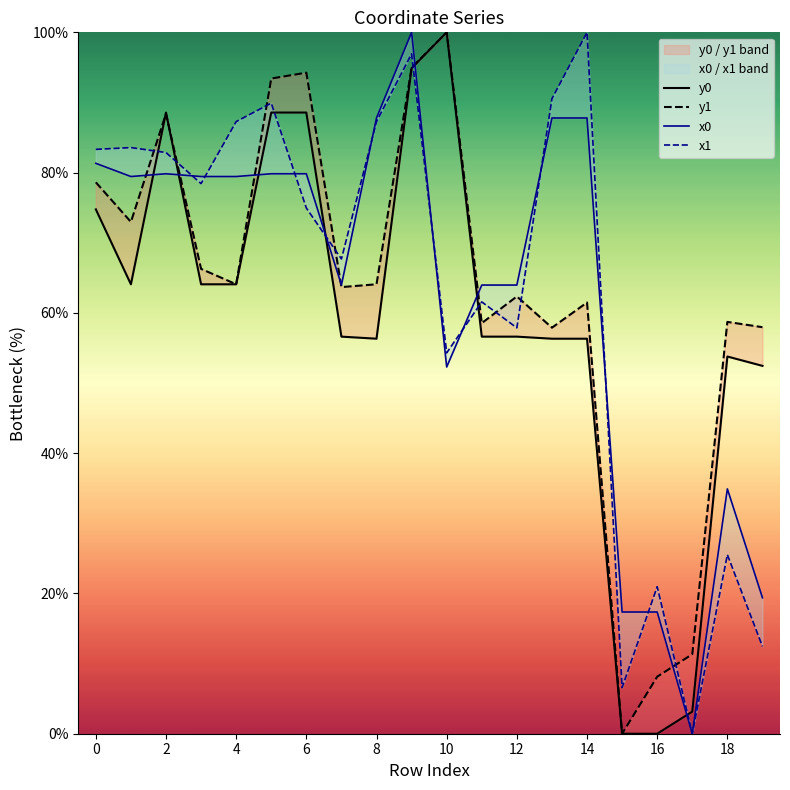

What is the difference between the maximum and second lowest values in the x0 series?

82.6